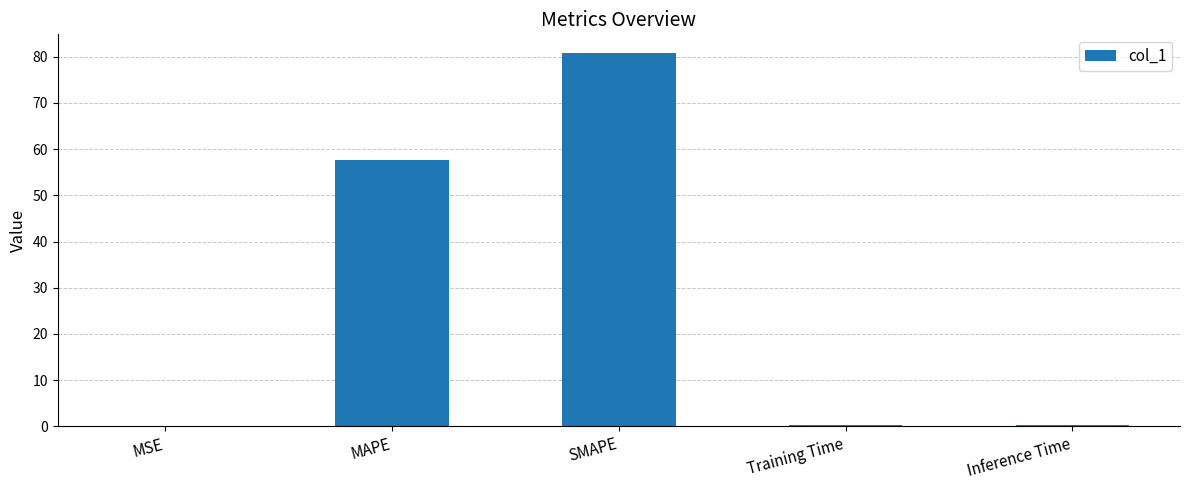

At which label is the value closest to 40?

MAPE